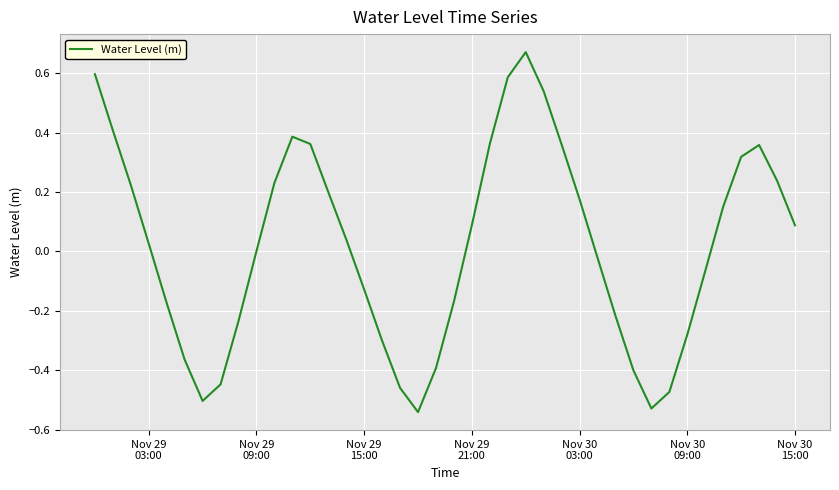

Does the chart have visible grid lines?

Yes